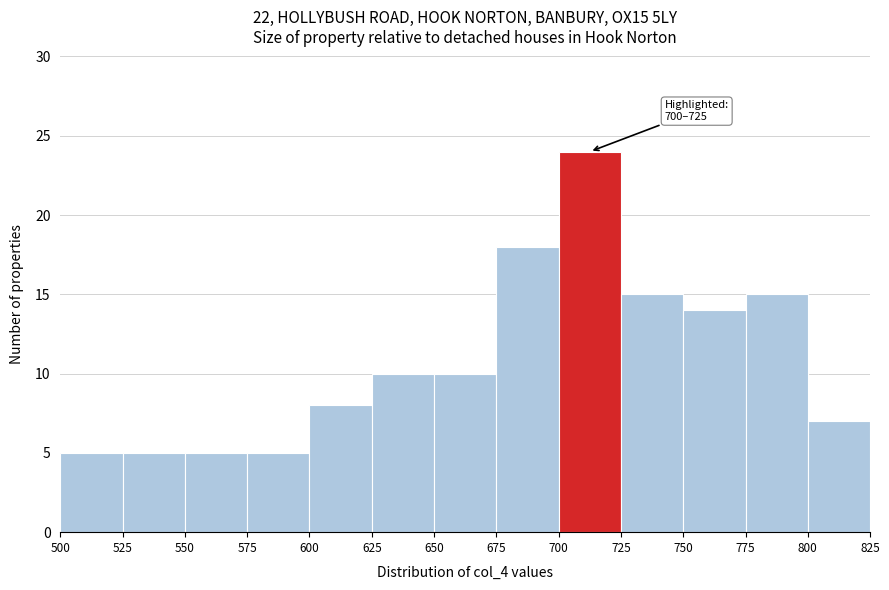

Over which range of the x-axis is the bar tallest?

700 to 725